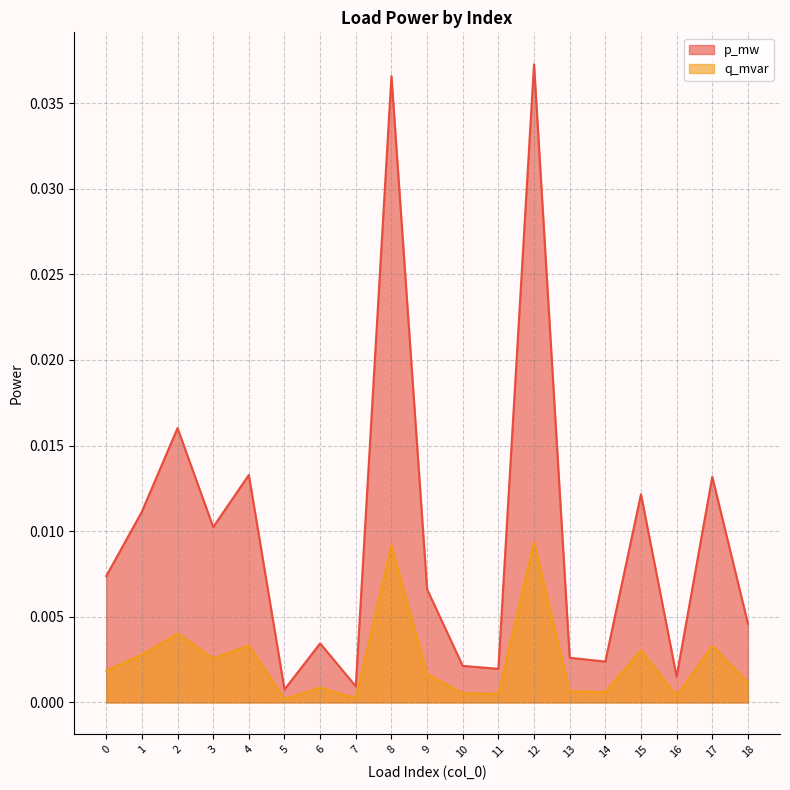

At which label is q_mvar closest to 0?

5